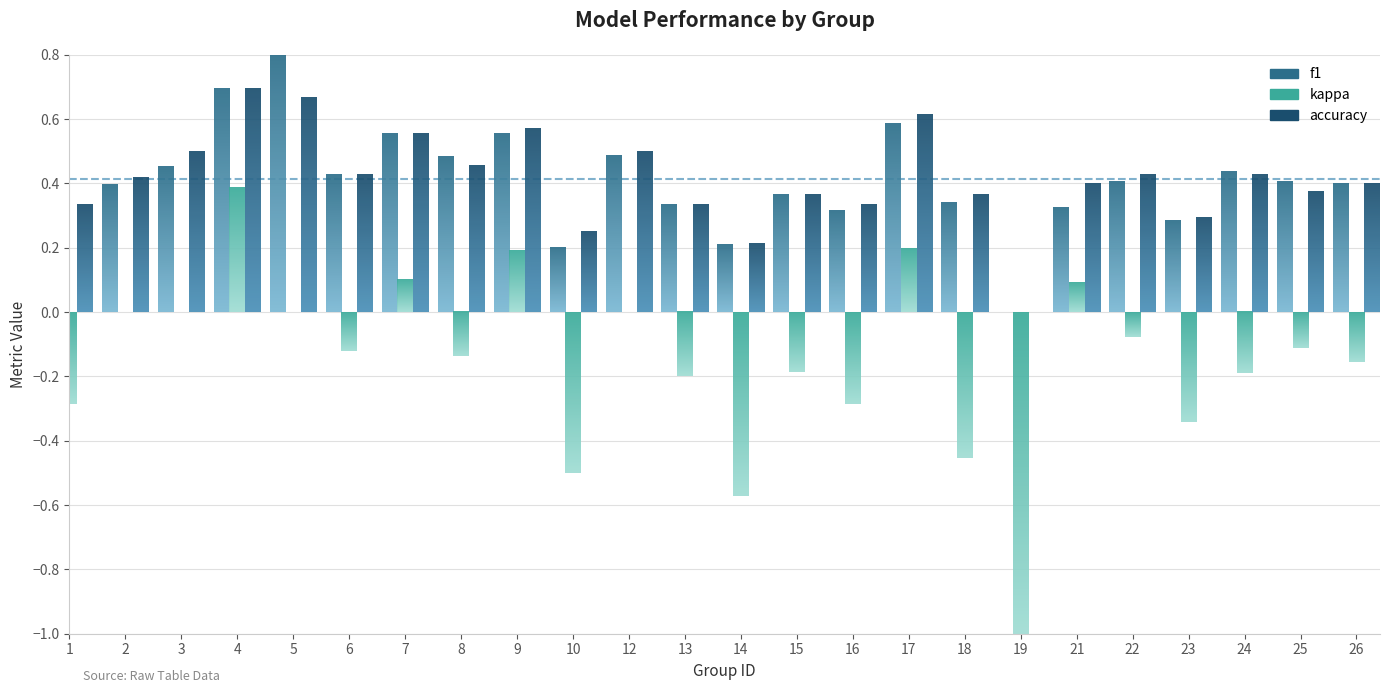

Does the chart contain any negative values?

Yes